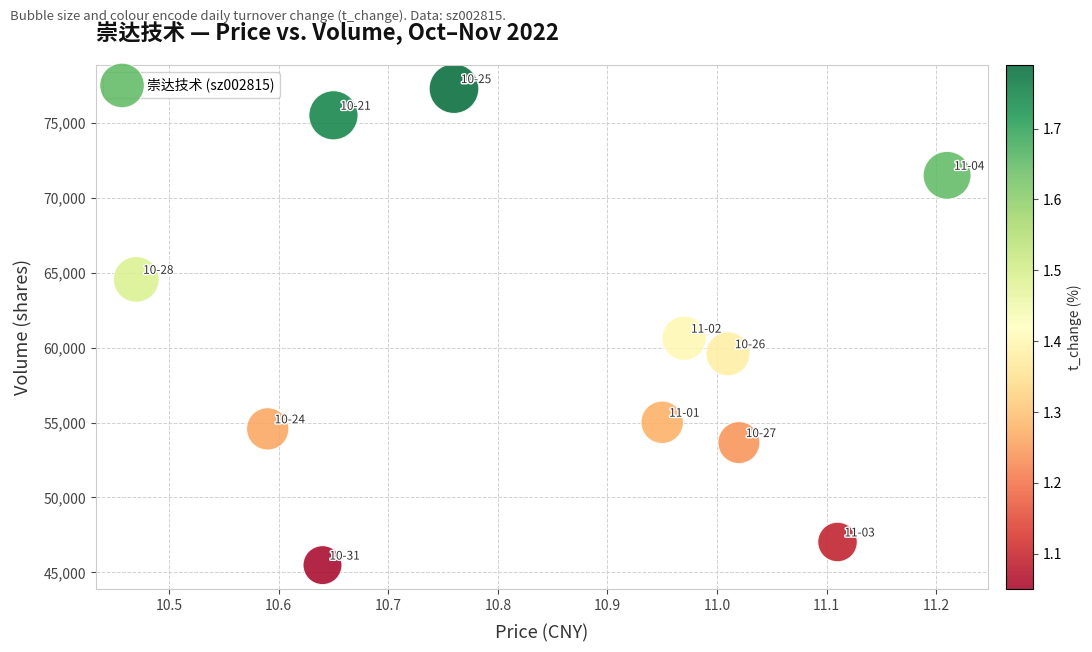

What is the average Y value?

60442